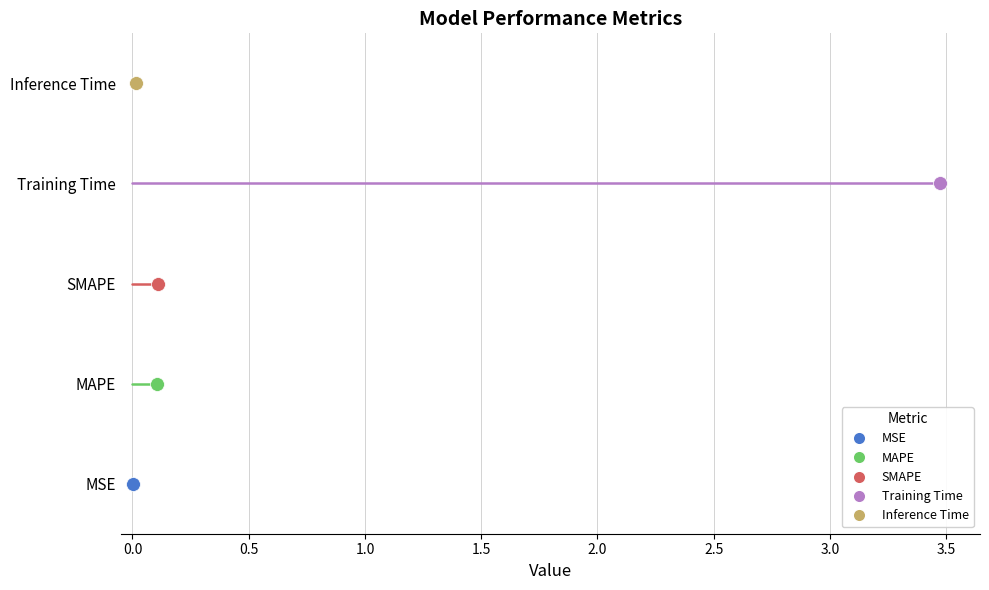

True or false: the data shows 0.0 at Inference Time.

False